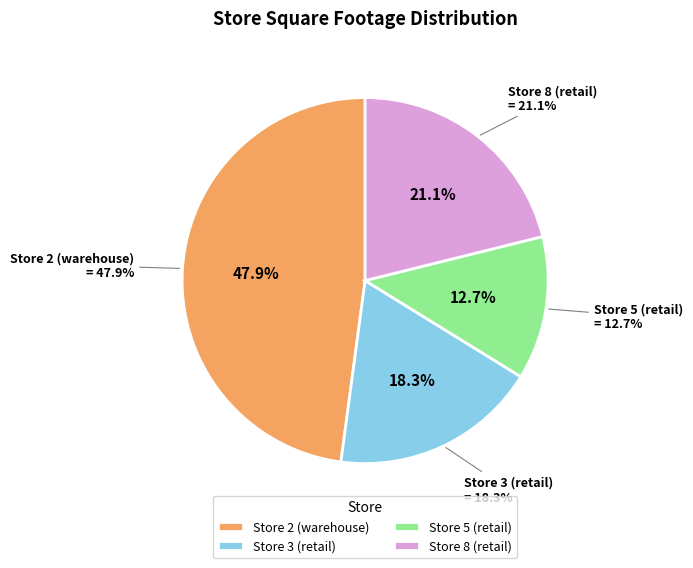

How many slices are in this pie chart?

4